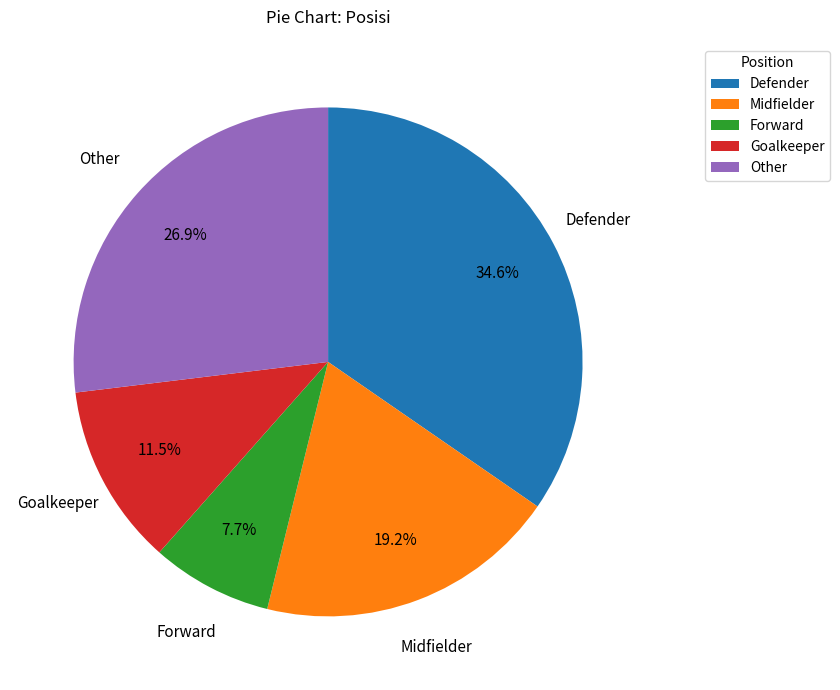

Between Defender and Other, which is larger?

Defender